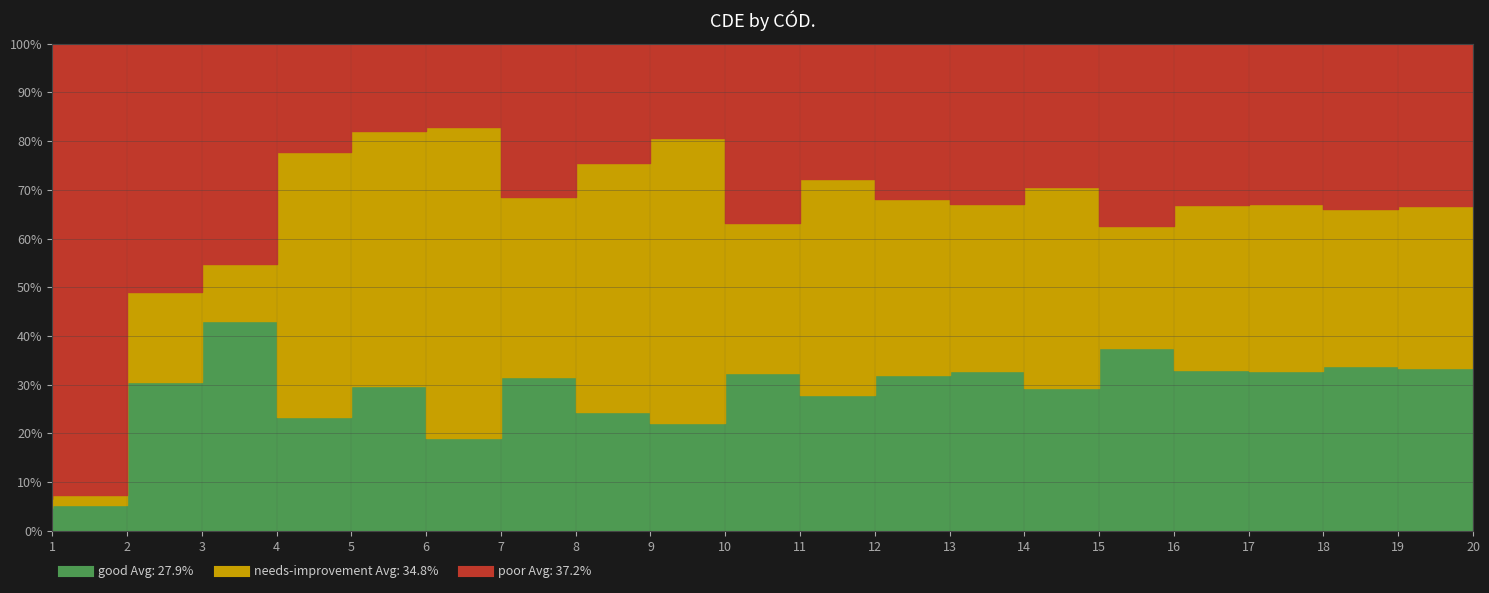

True or false: good and needs-improvement cross at least once.

True